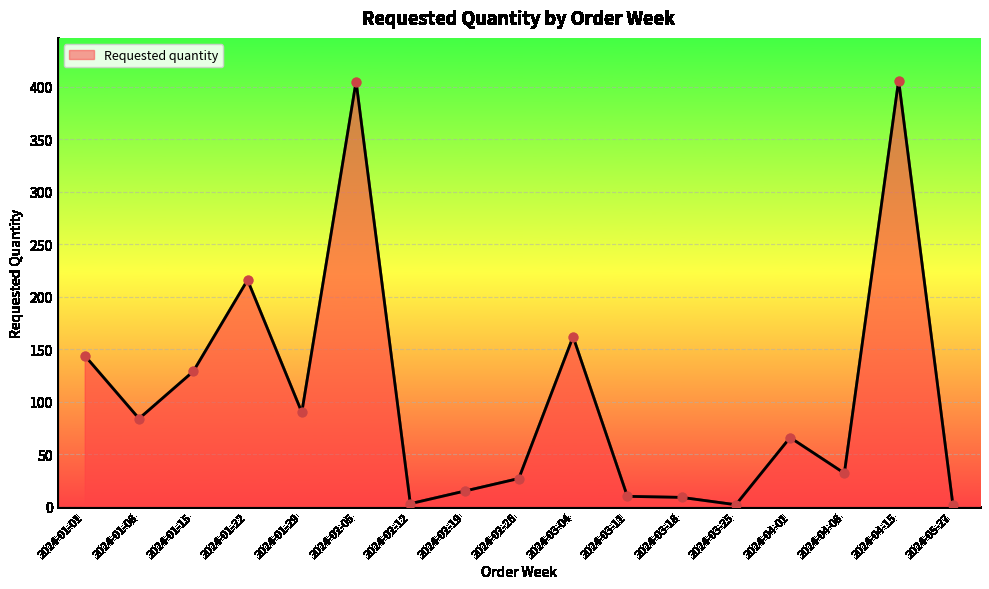

Between 2024-02-26 and 2024-04-08, which is larger?

2024-04-08